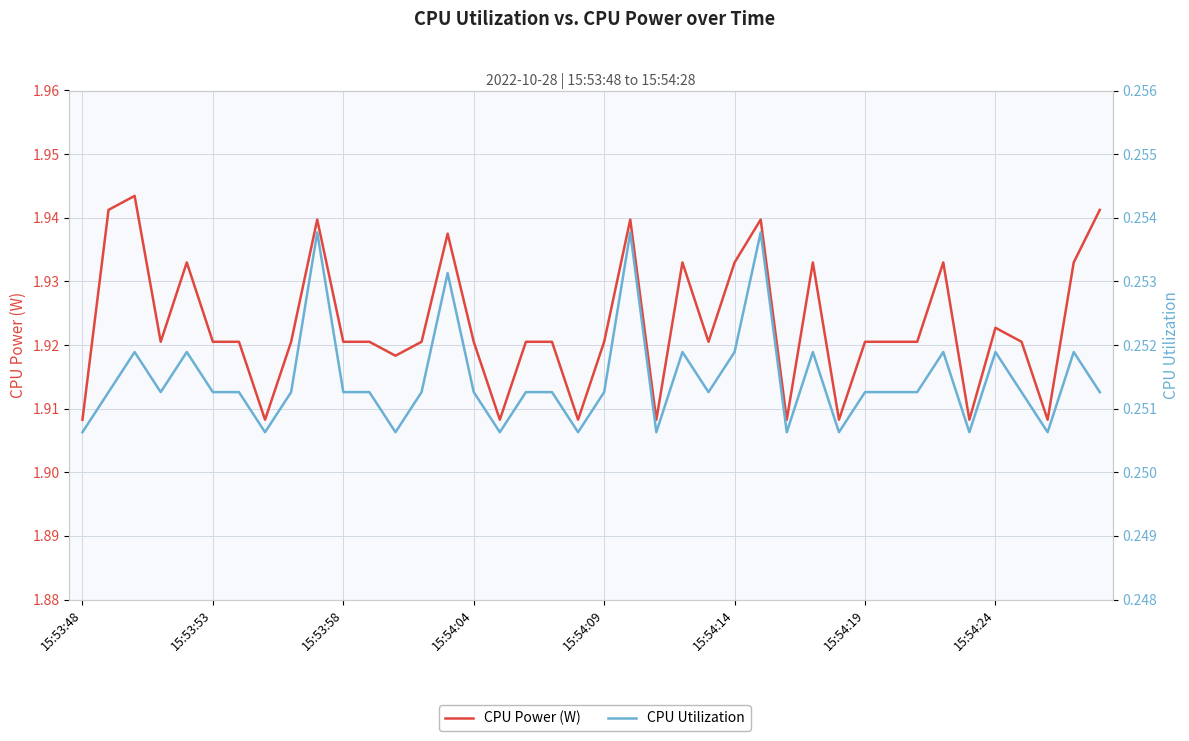

True or false: CPU Utilization has a value of 0.4 at 16.

False